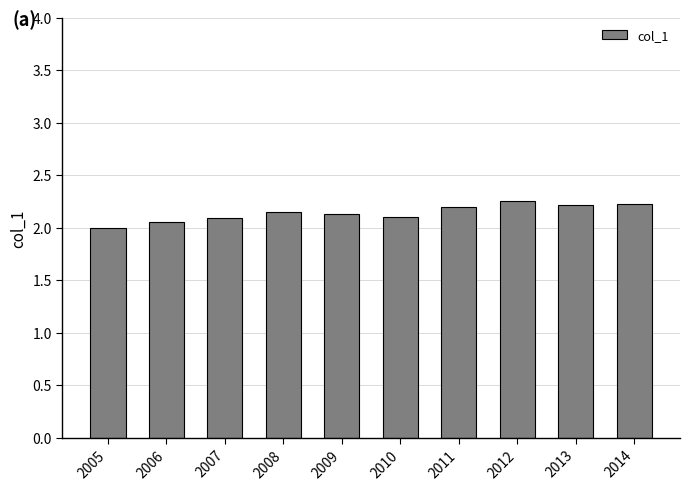

Approximately how many times larger is the value at 2014 compared to 2011?

1.0